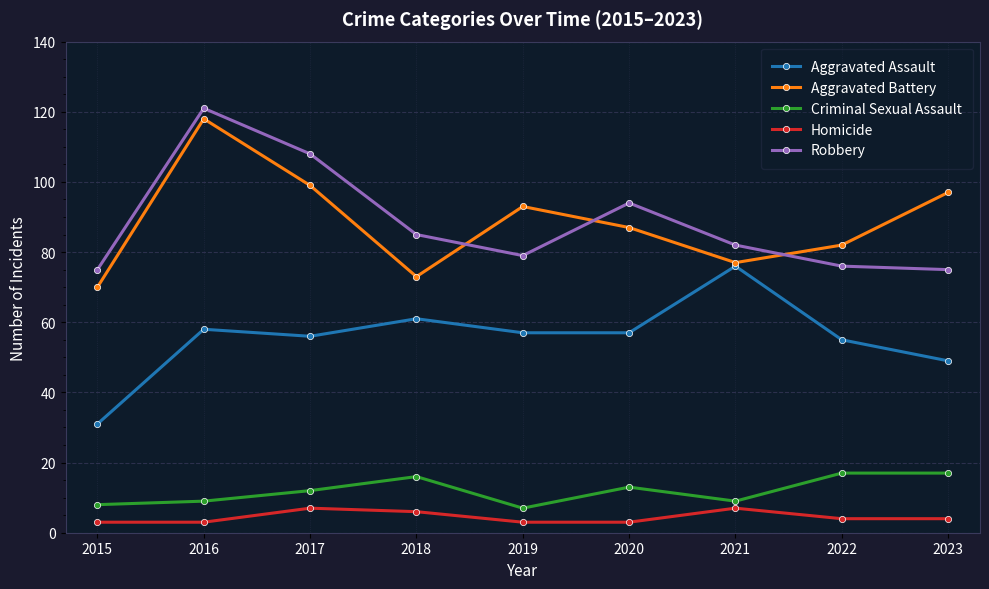

At which category is the sum across all series the highest?

2016